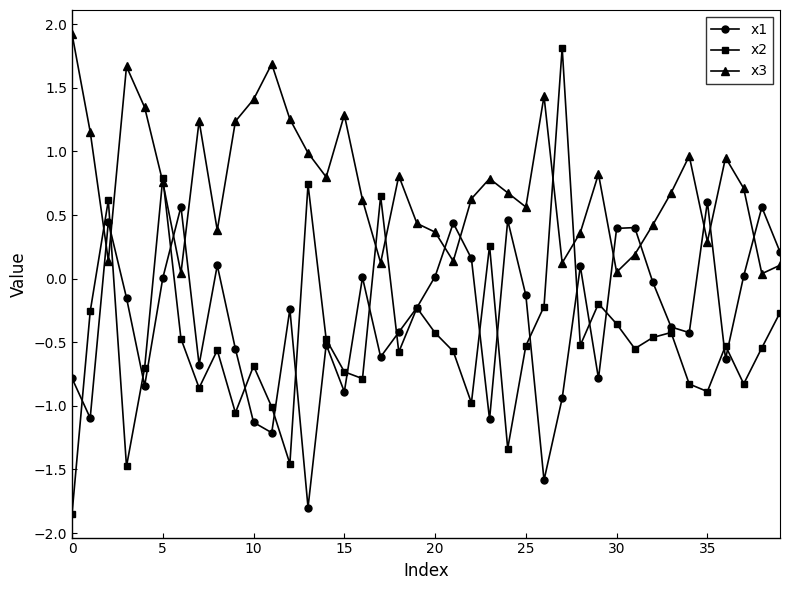

In x2, how many points are higher than both neighbors (excluding endpoints)?

12